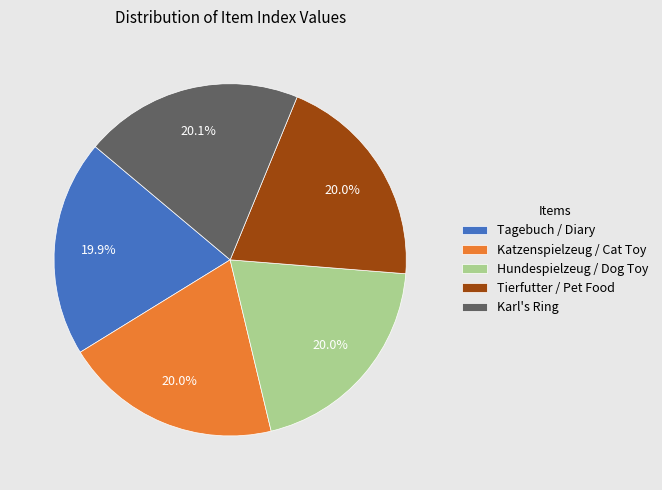

To the nearest percent, what percentage of the pie is Tierfutter / Pet Food?

20%